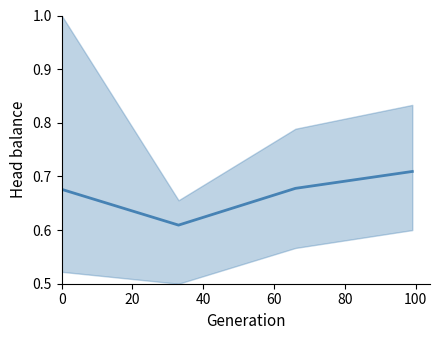

What is the value of the 3rd point from the left?

0.7